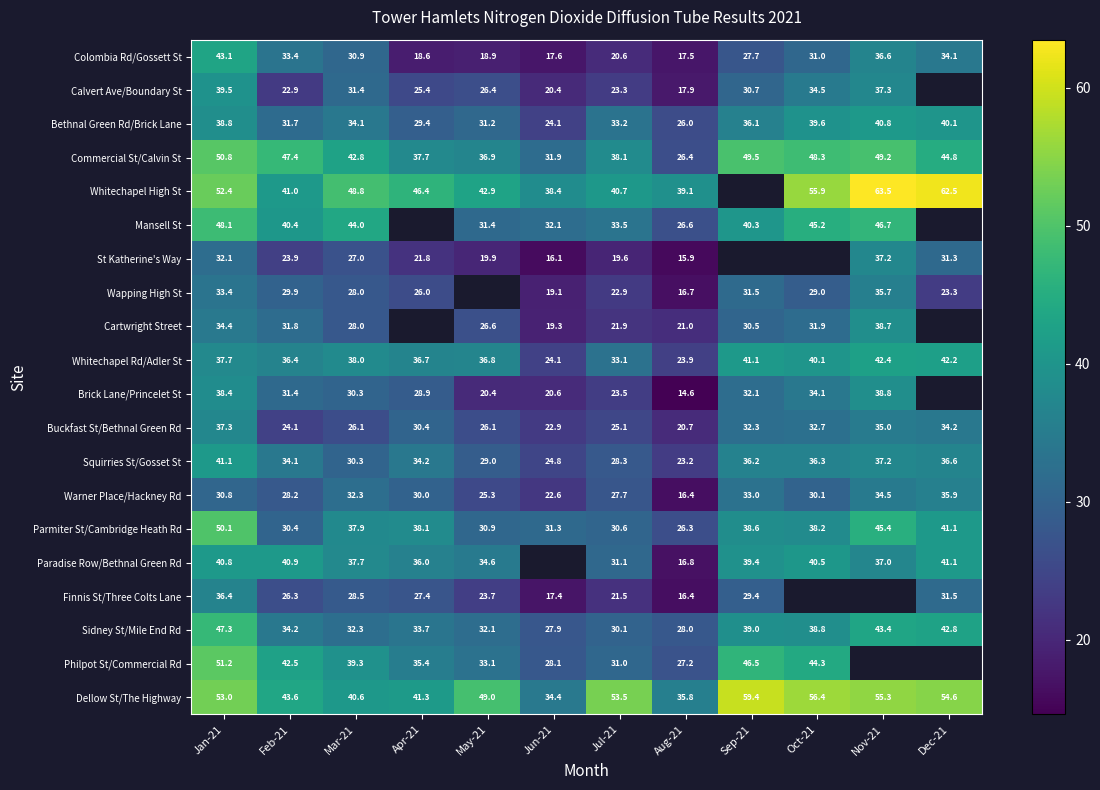

What is the difference between the Commercial St/Calvin St values at Feb-21 and Jun-21?

15.5